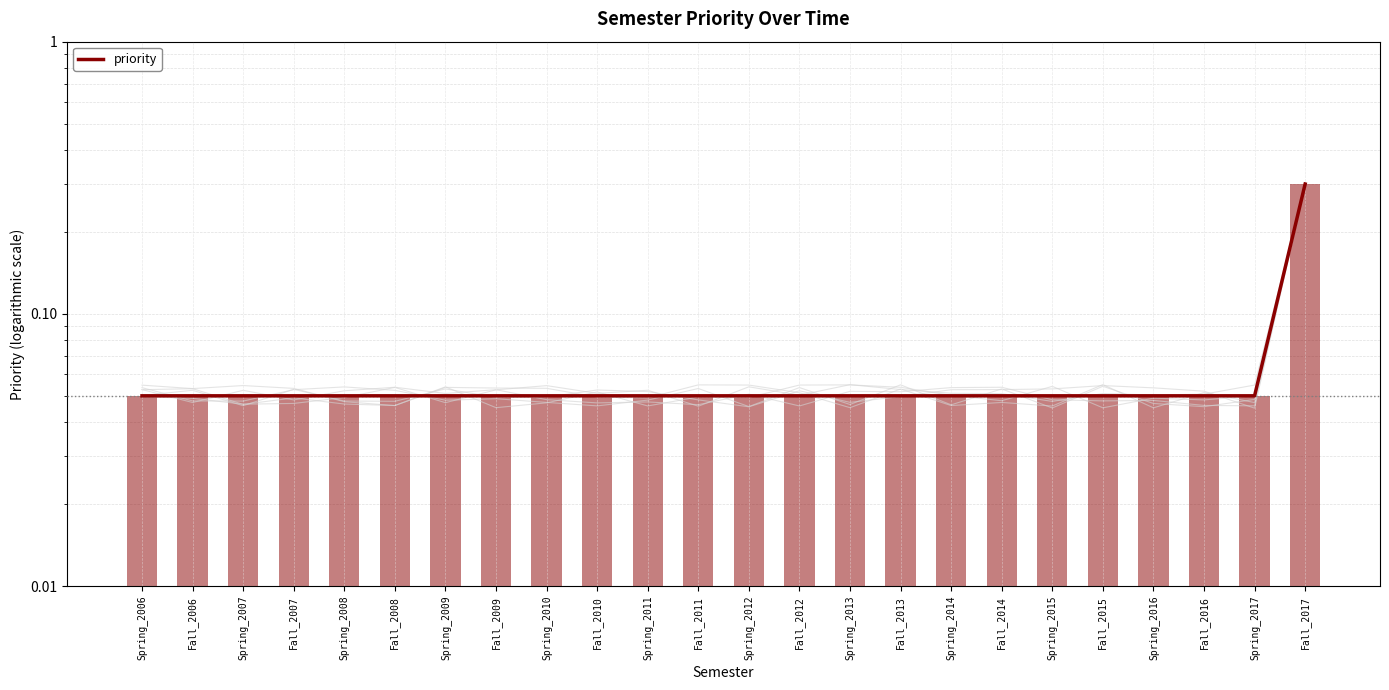

List the labels in order of value, largest first.

Fall_2017, Spring_2006, Fall_2006, Spring_2007, Fall_2007, Spring_2008, Fall_2008, Spring_2009, Fall_2009, Spring_2010, Fall_2010, Spring_2011, Fall_2011, Spring_2012, Fall_2012, Spring_2013, Fall_2013, Spring_2014, Fall_2014, Spring_2015, Fall_2015, Spring_2016, Fall_2016, Spring_2017